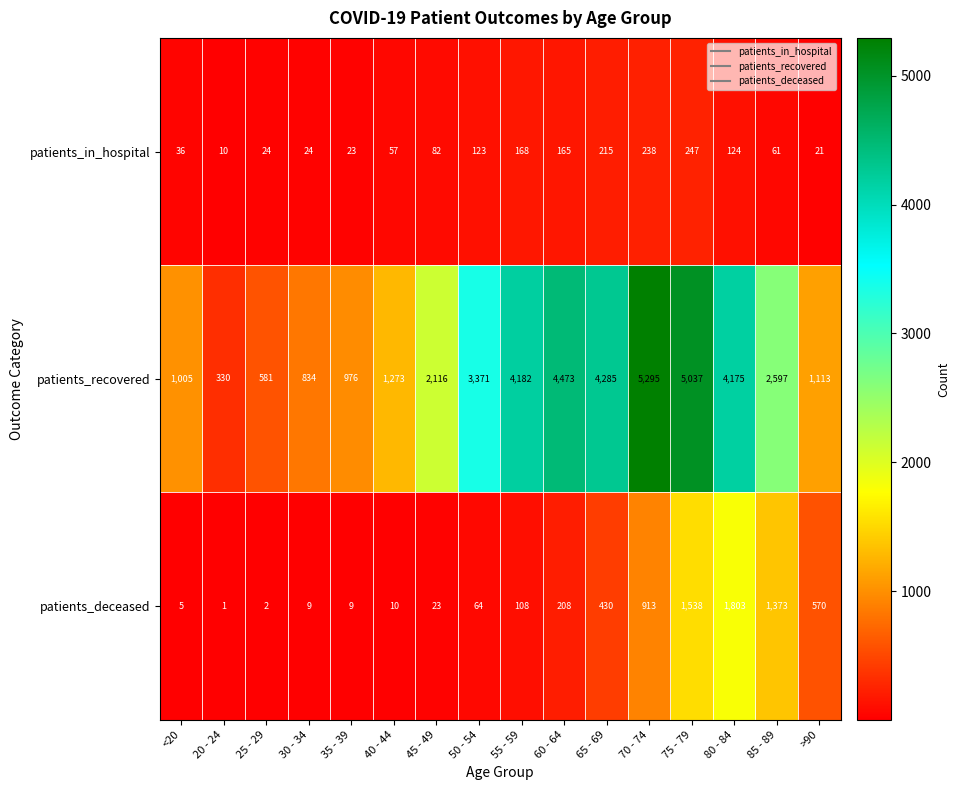

Rank the series at 75 - 79 from highest to lowest value.

patients_recovered, patients_deceased, patients_in_hospital